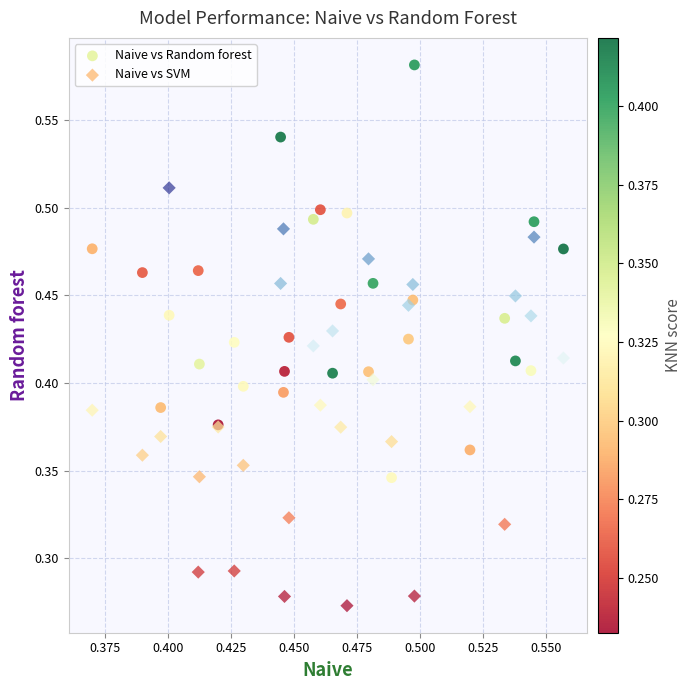

Which series contains the highest Y value?

Naive vs Random forest